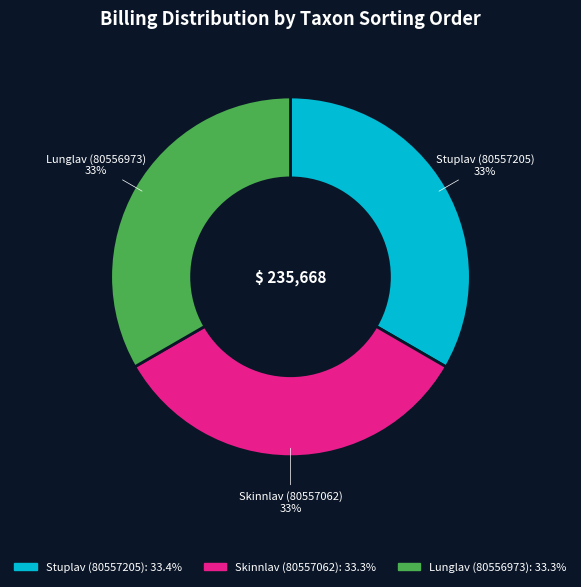

Does Stuplav (80557205) represent more than half of the total?

No